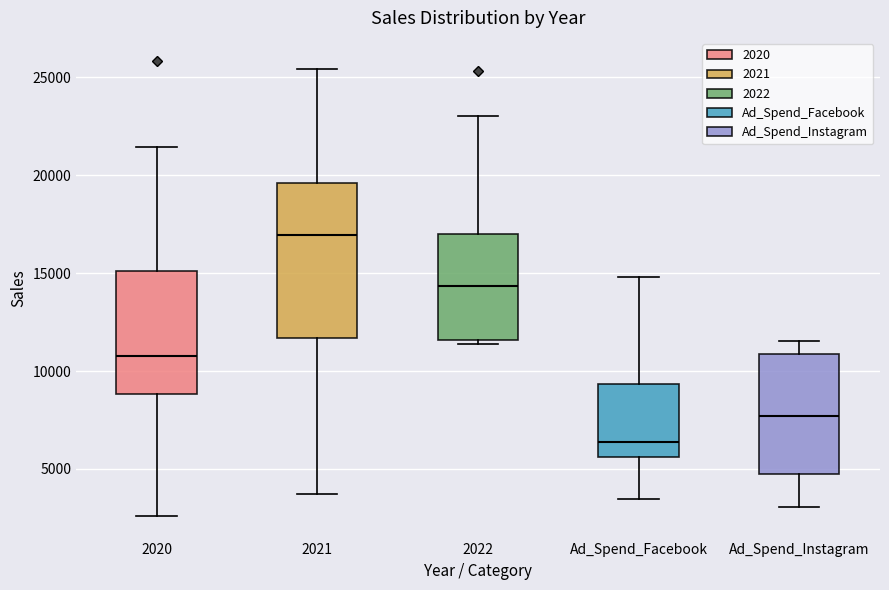

Where is the upper edge of the box for Ad_Spend_Instagram on the y-axis? The values are not printed on the chart, so give them approximately, as read against the axis.

11000